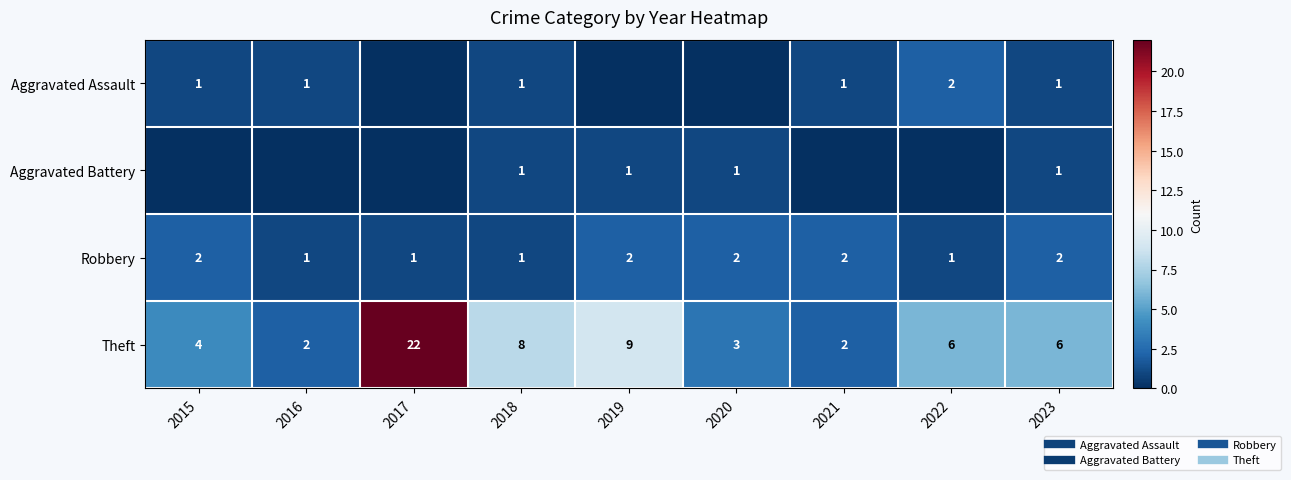

What is the sum of all Aggravated Assault values?

7